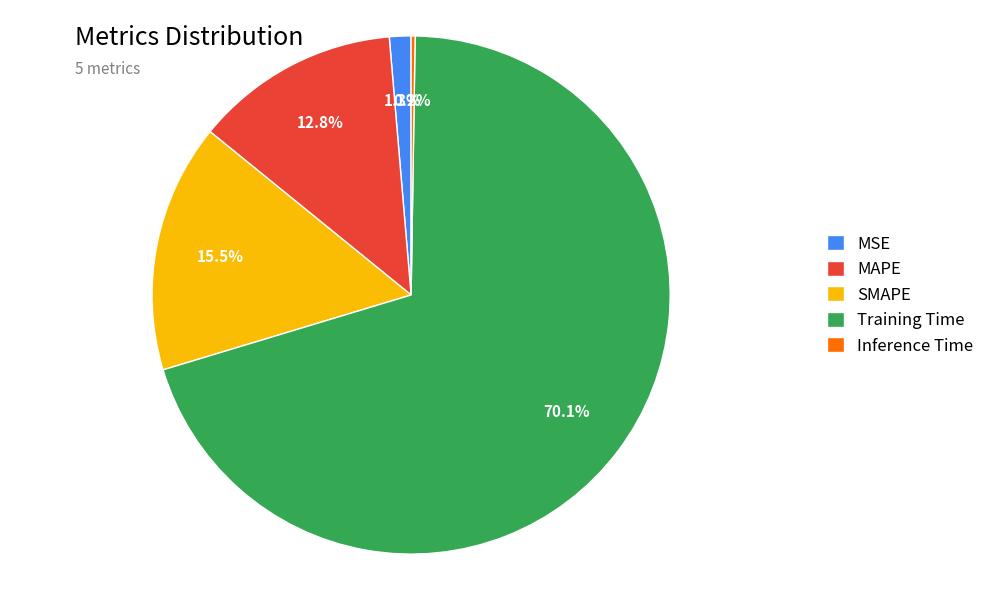

Is it true that MSE is 12% of the pie?

False